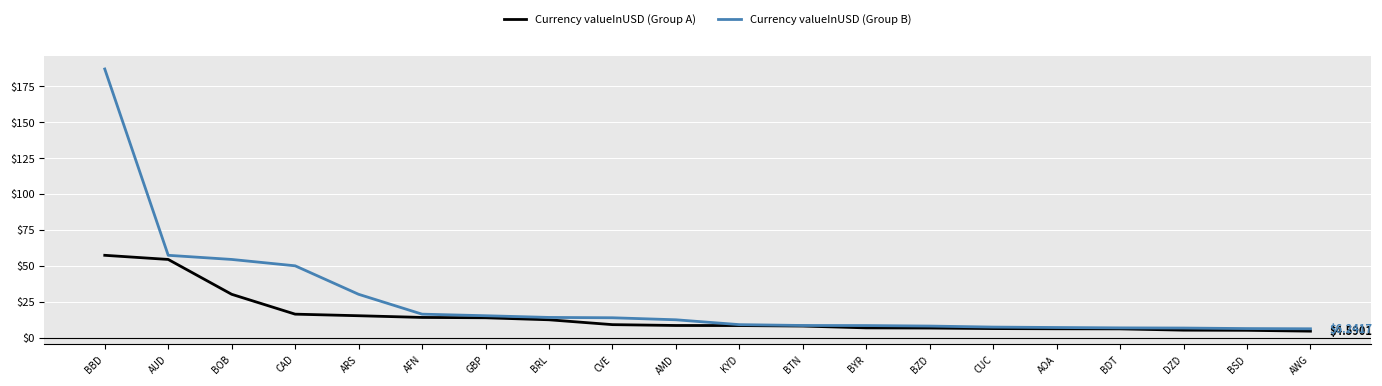

Rank the series at BBD from lowest to highest value.

Currency valueInUSD (Group A), Currency valueInUSD (Group B)